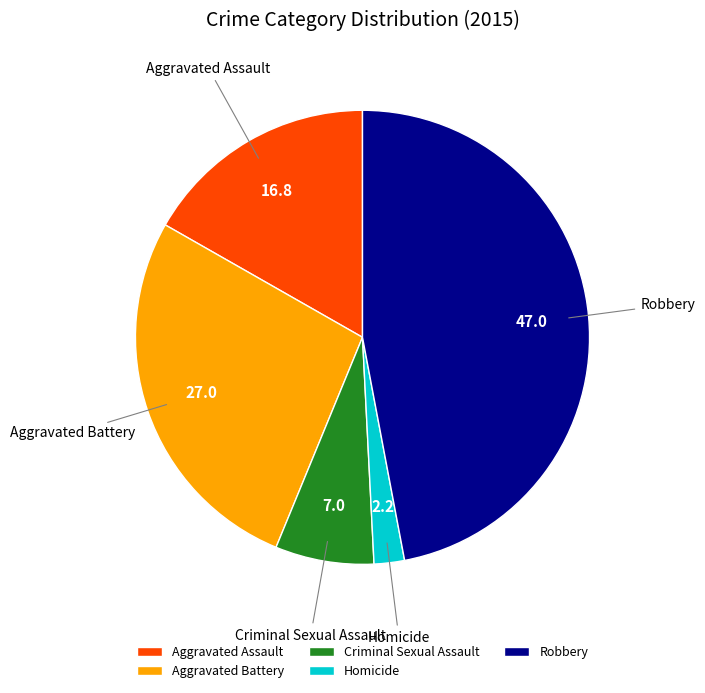

Approximately how many times larger is the value at Robbery compared to Aggravated Battery?

1.7